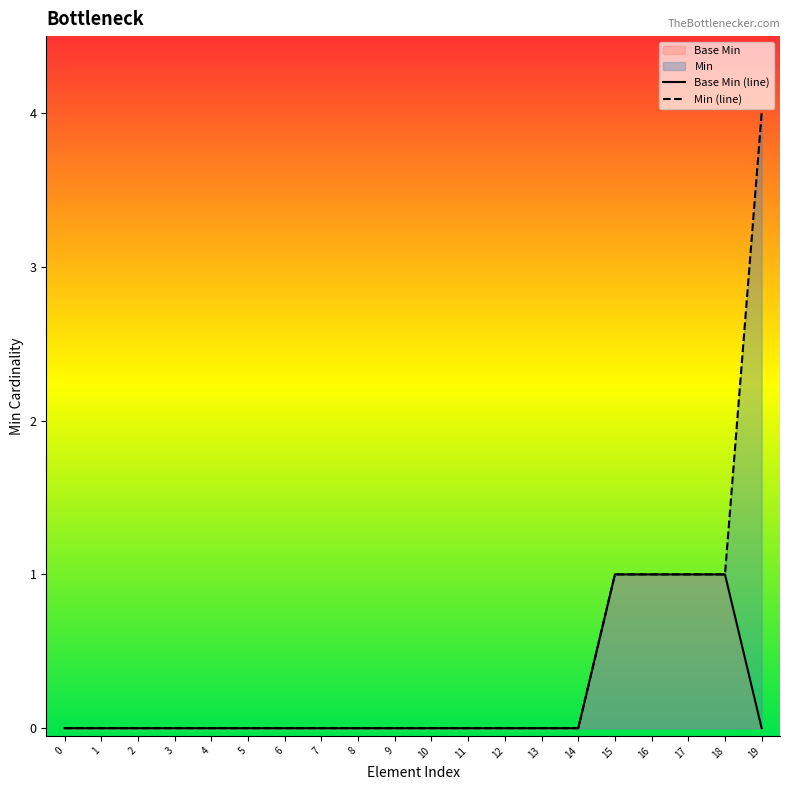

Does the chart display data point markers on the line(s)?

No